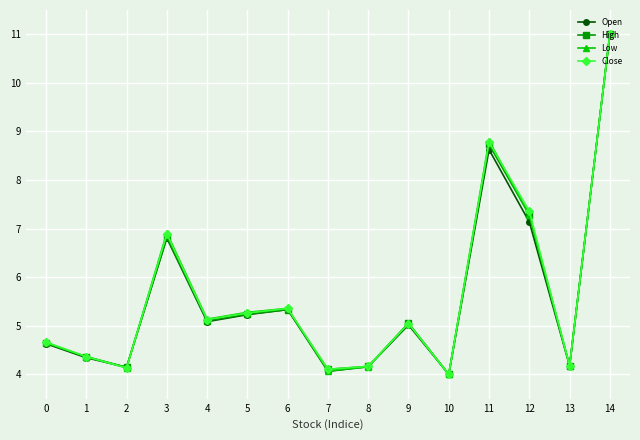

What is the maximum value for Open?

11.0